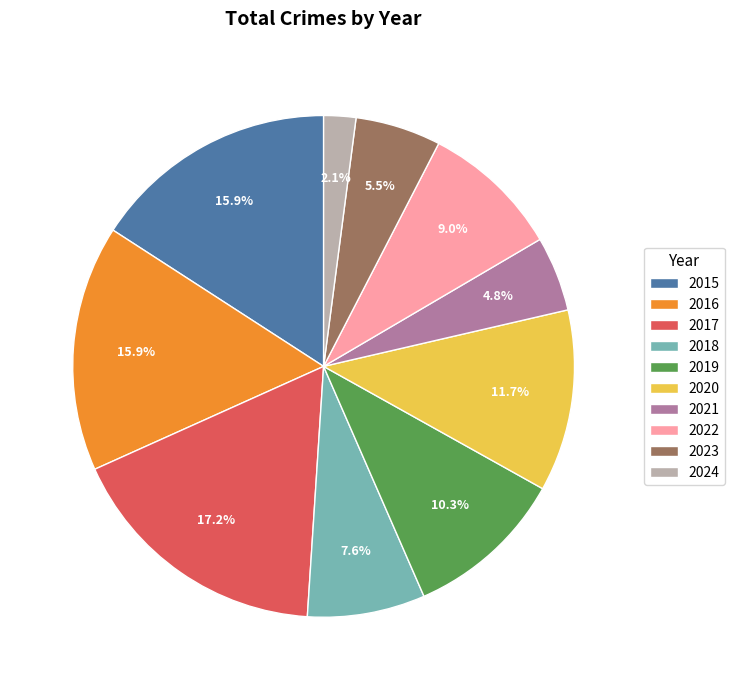

How many segments does this pie chart have?

10